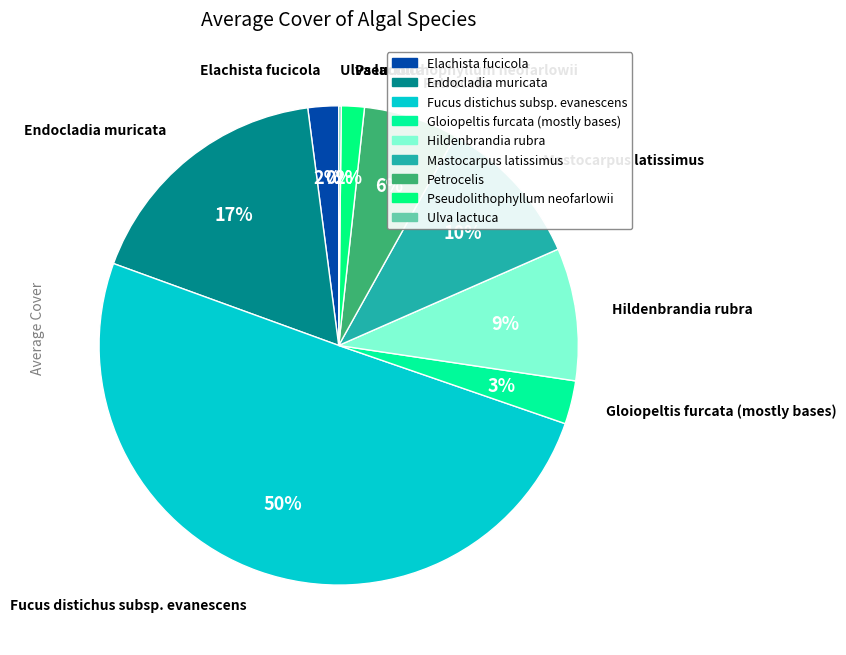

What is the majority slice?

Fucus distichus subsp. evanescens